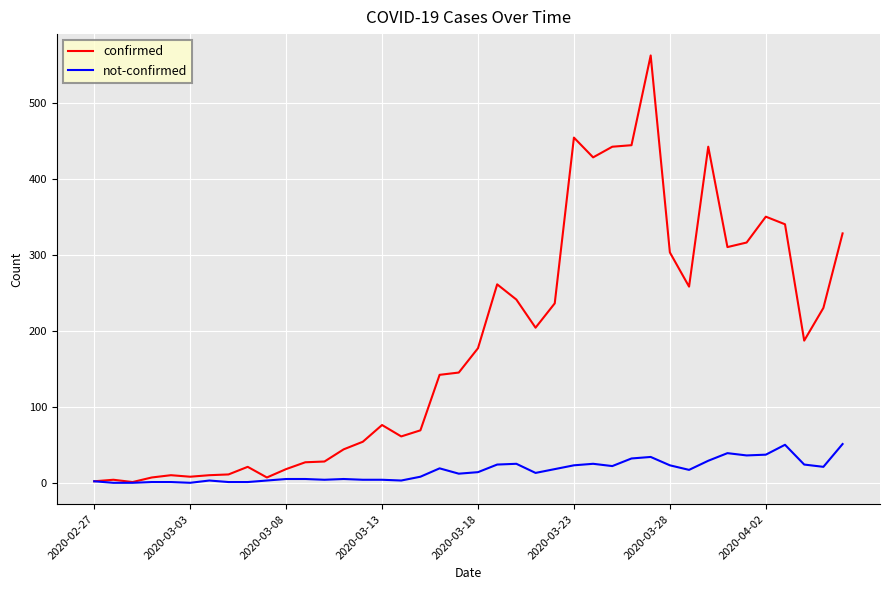

How many categories are shown in the chart?

40